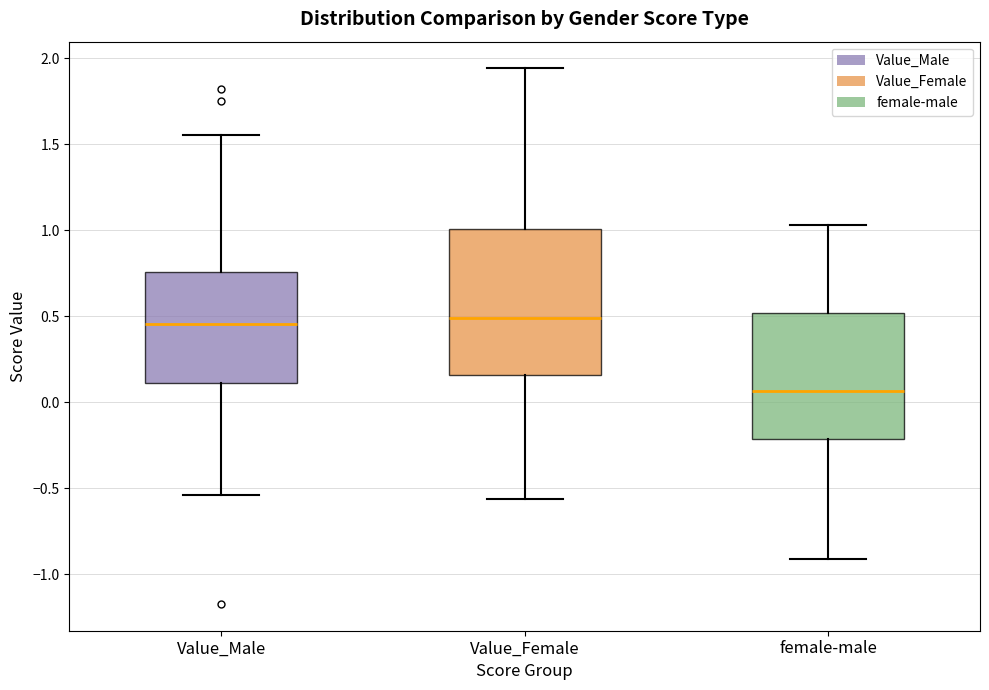

Reading left to right, transcribe this box plot: for each box, give where its median line is, the range the box spans, and where its two whiskers end, as read against the y-axis. The values are not printed on the chart, so give them approximately, as read against the axis.

Value_Male: median 0.45, box 0.10 to 0.75, whiskers -0.55 to 1.55
Value_Female: median 0.50, box 0.15 to 1.00, whiskers -0.55 to 1.95
female-male: median 0.05, box -0.20 to 0.50, whiskers -0.90 to 1.05